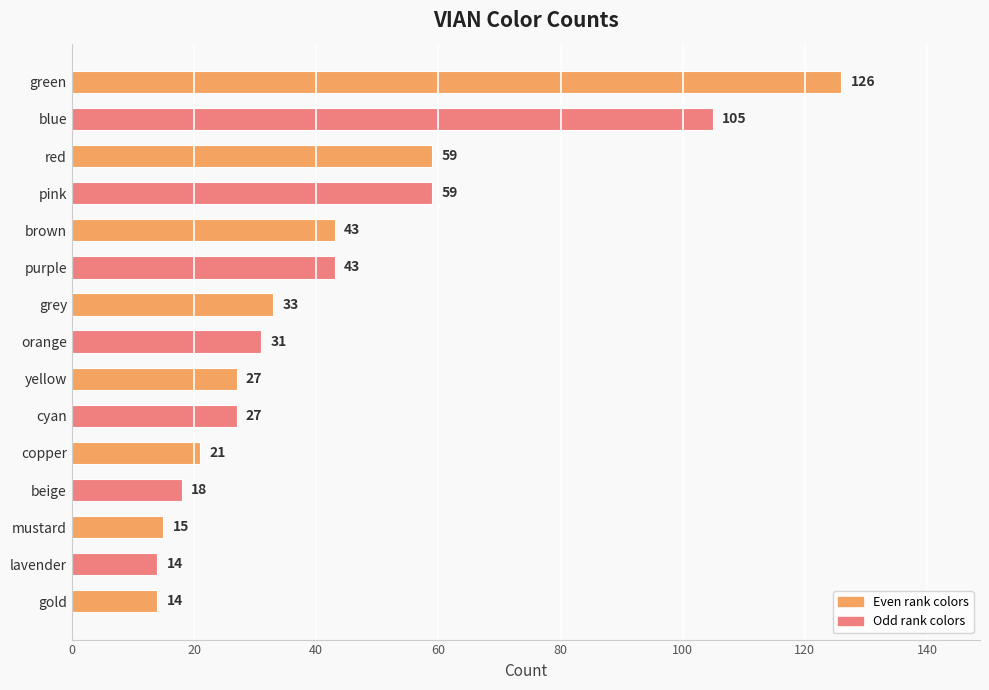

Is it true that the value at yellow is 27?

True